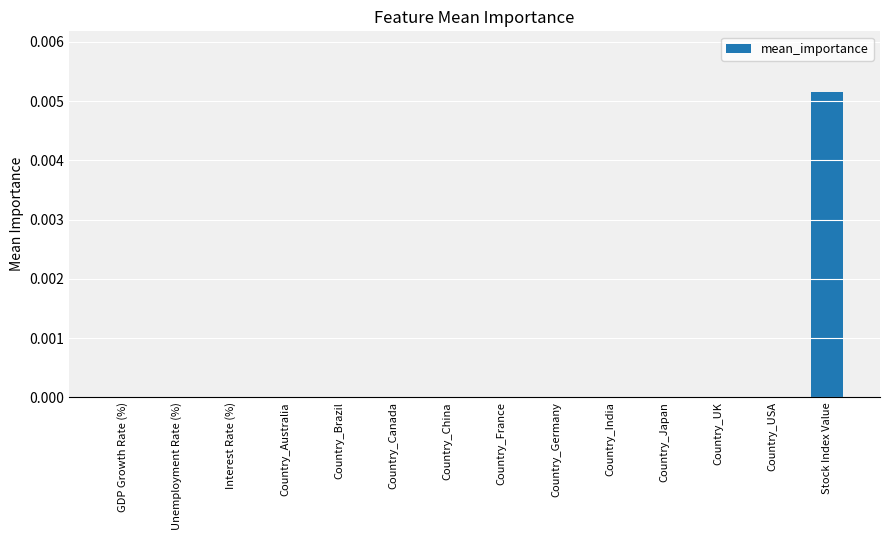

True or false: the data shows 0.0 at Country_France.

True